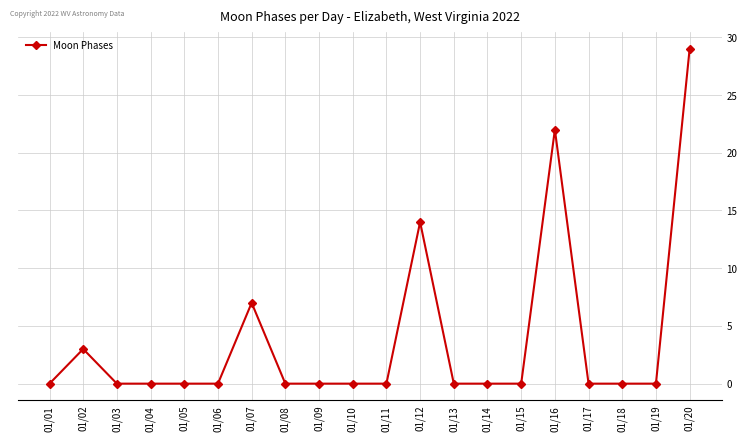

How many values are between 0 and 3?

16